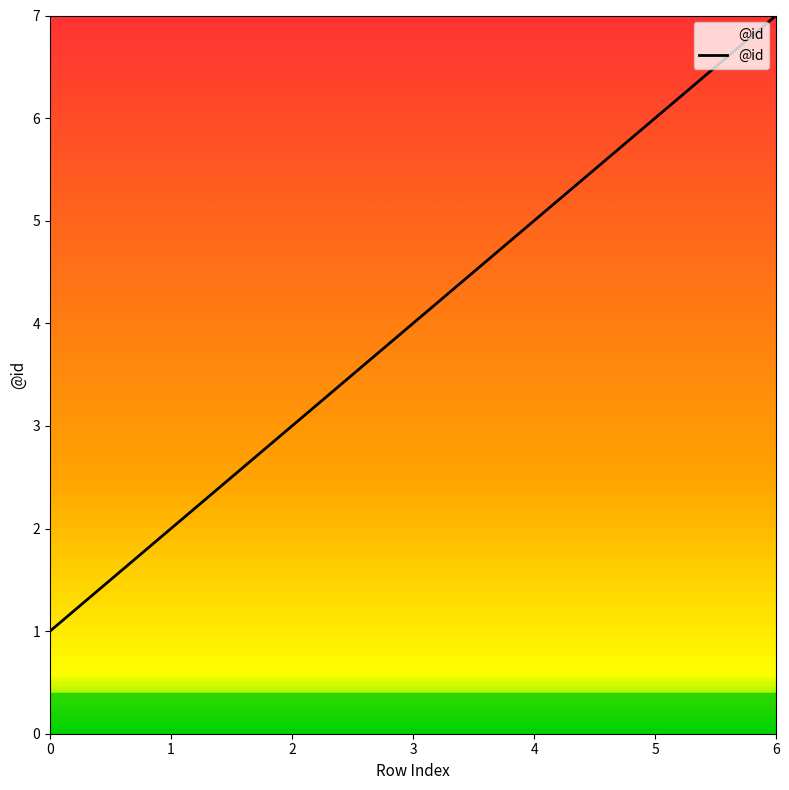

True or false: the data has more than 1 interior local peaks.

False